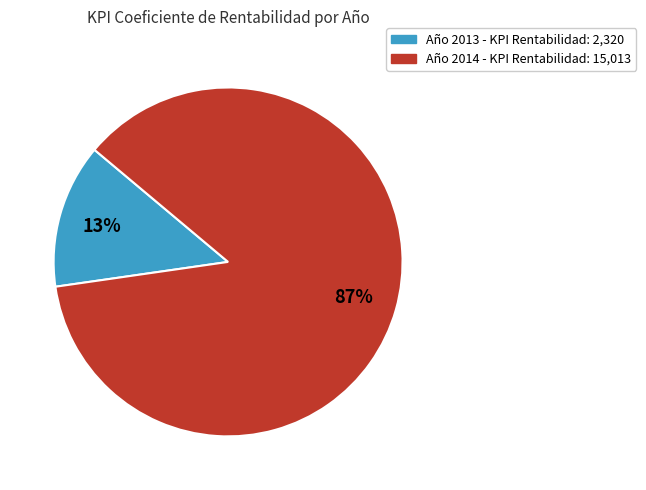

Is there any slice that represents more than half of the pie?

Yes